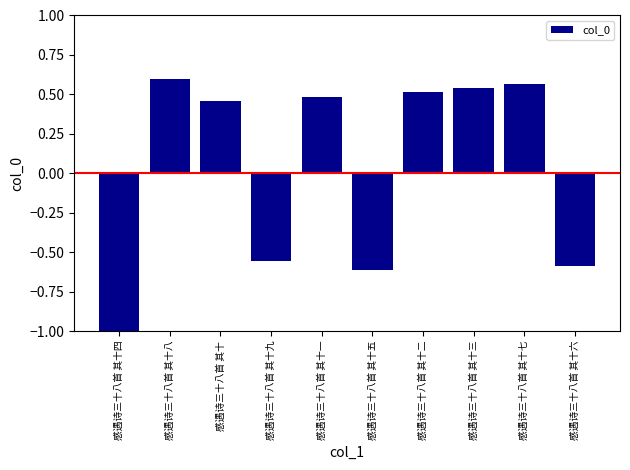

Reading left to right, list all the values displayed in this chart.

感遇诗三十八首 其十四=-1.4	感遇诗三十八首 其十八=0.6	感遇诗三十八首 其十=0.5	感遇诗三十八首 其十九=-0.6	感遇诗三十八首 其十一=0.5	感遇诗三十八首 其十五=-0.6	感遇诗三十八首 其十二=0.5	感遇诗三十八首 其十三=0.5	感遇诗三十八首 其十七=0.6	感遇诗三十八首 其十六=-0.6